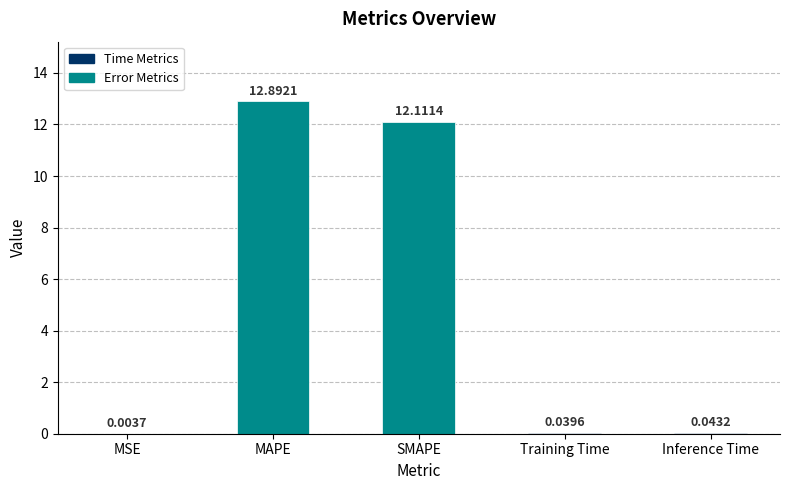

Is it true that the value at SMAPE is 17.7?

False